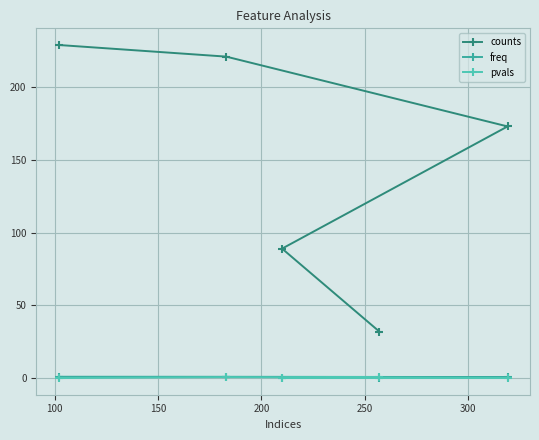

What is the difference between the highest and lowest values at 150?

173.0